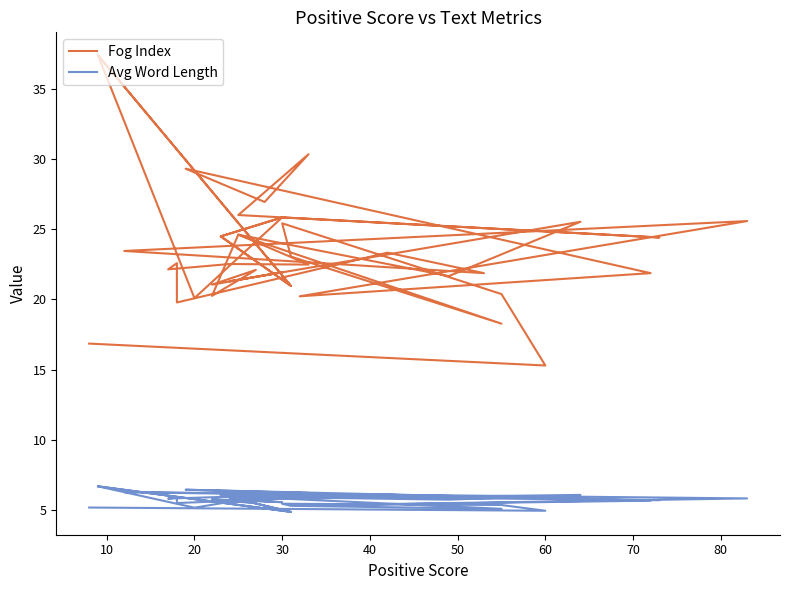

Rank the series by their average value, from highest to lowest.

Fog Index, Avg Word Length